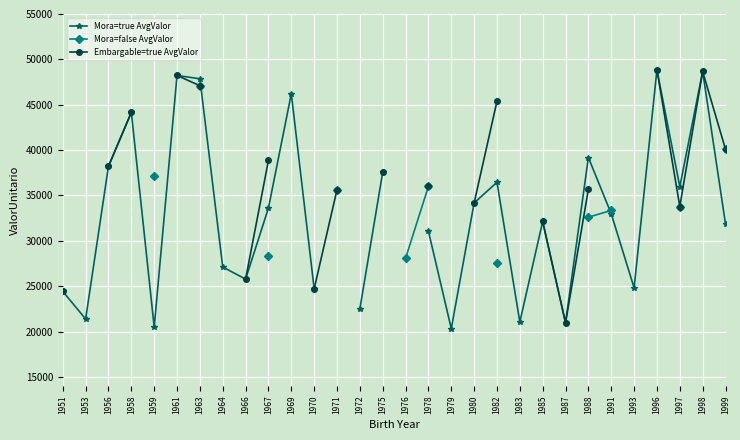

Count the number of data series in this chart.

3